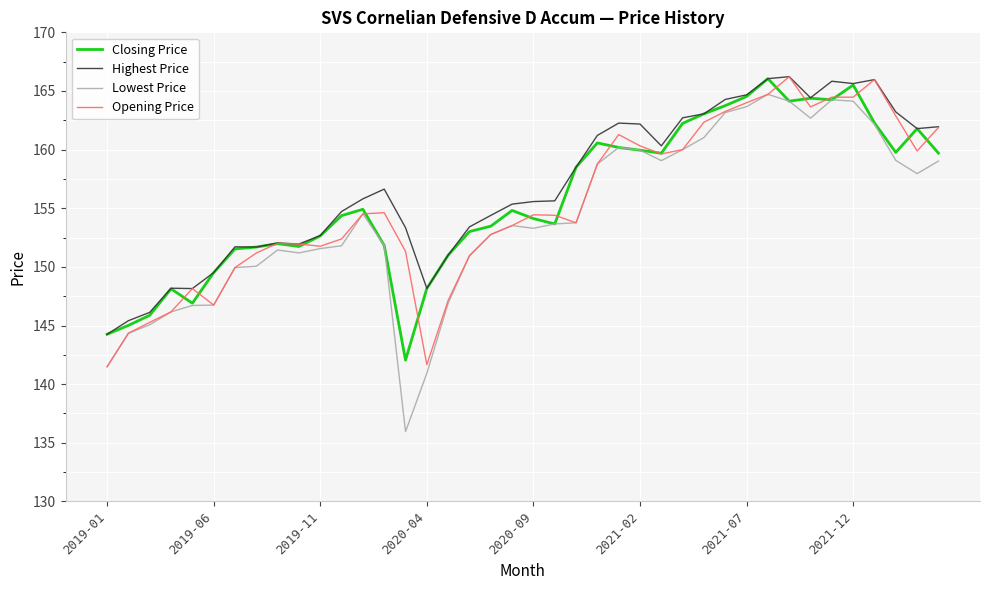

Which series has the widest spread of values?

Lowest Price